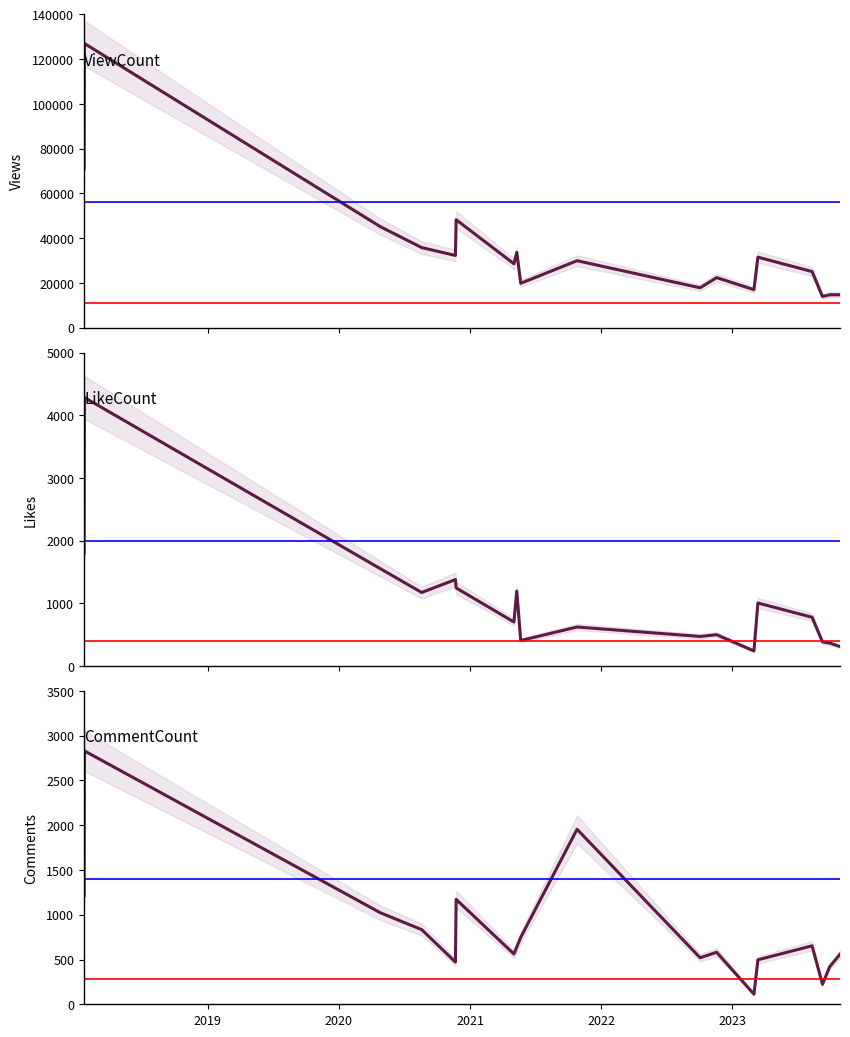

What is the value of the LikeCount point at the 2nd from the left?

4284